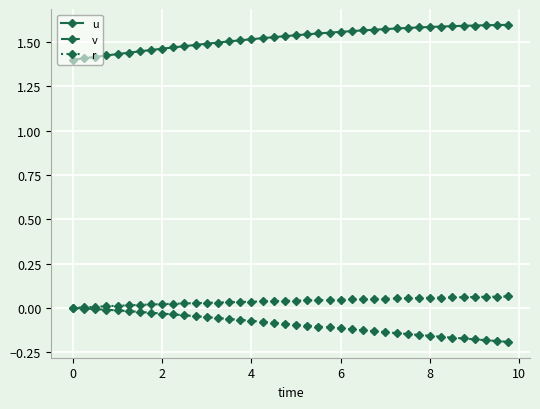

True or false: u and v cross at least once.

False